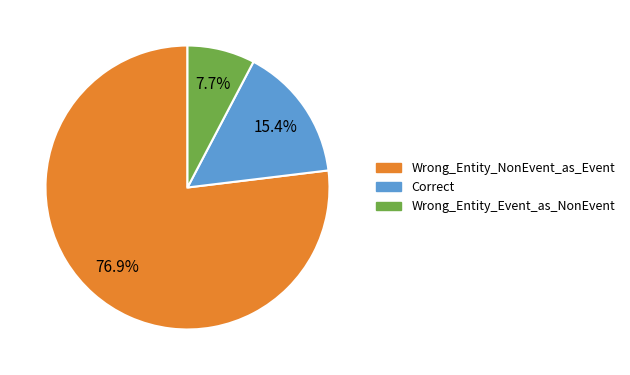

To the nearest percent, what percentage of the pie is Correct?

15%